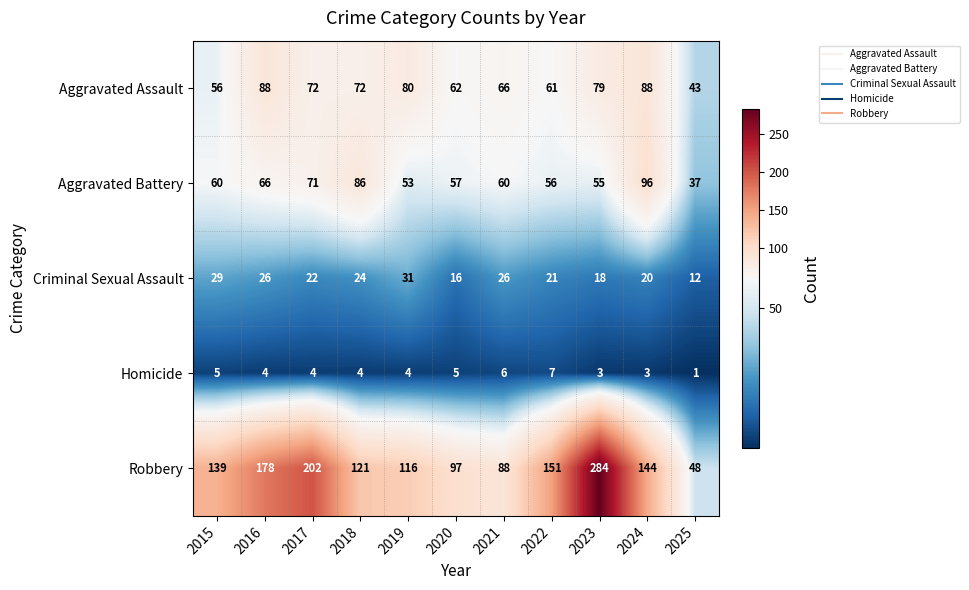

Which series has the largest range (max minus min)?

Robbery